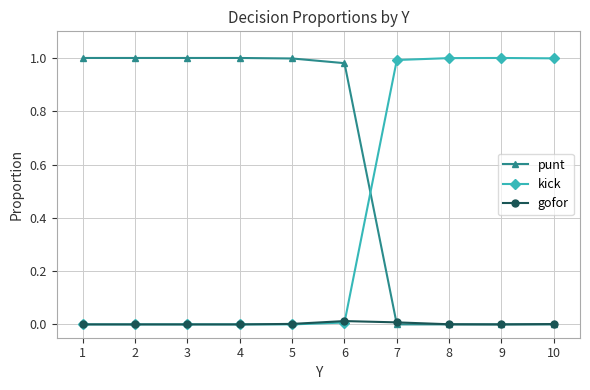

True or false: gofor has more than 0 interior local peaks.

True